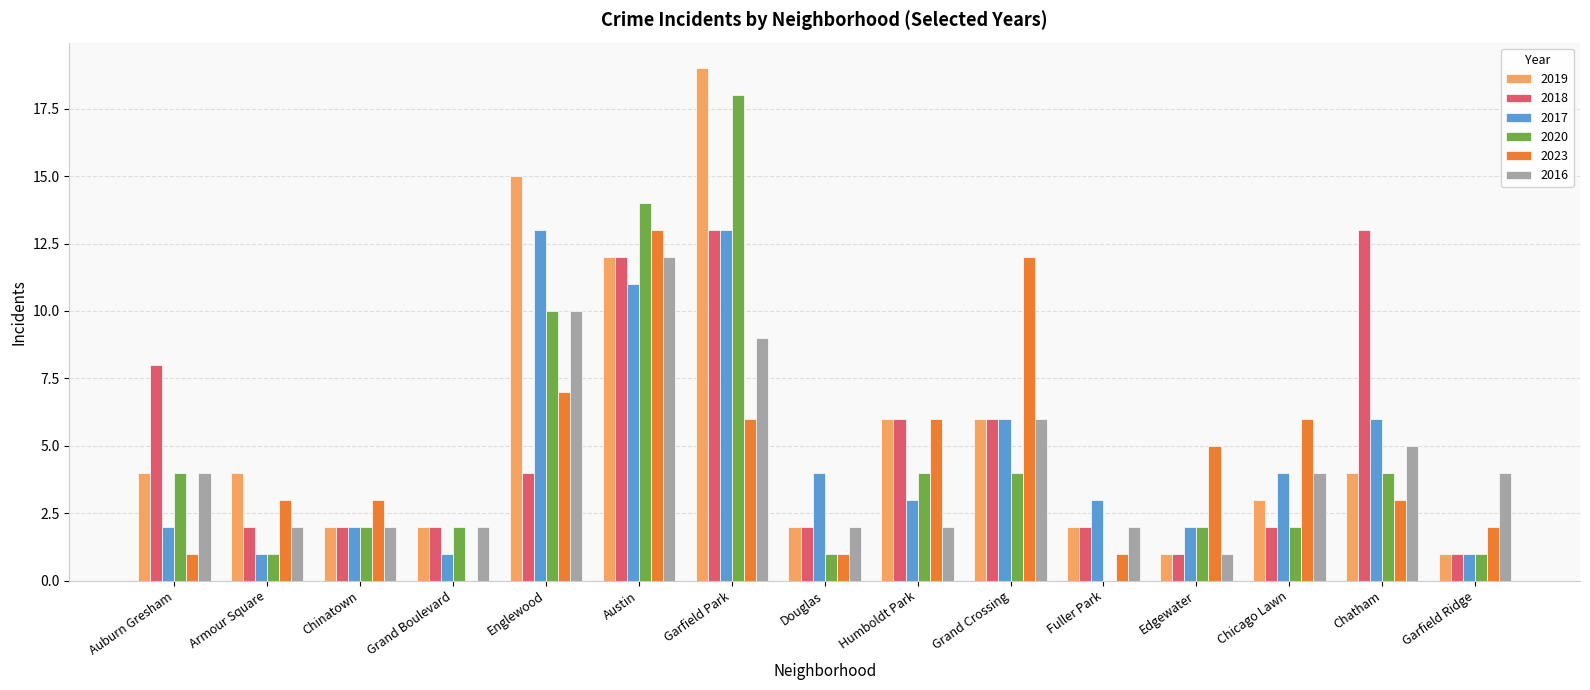

The value of 2020 at Auburn Gresham is 4. True or false?

True